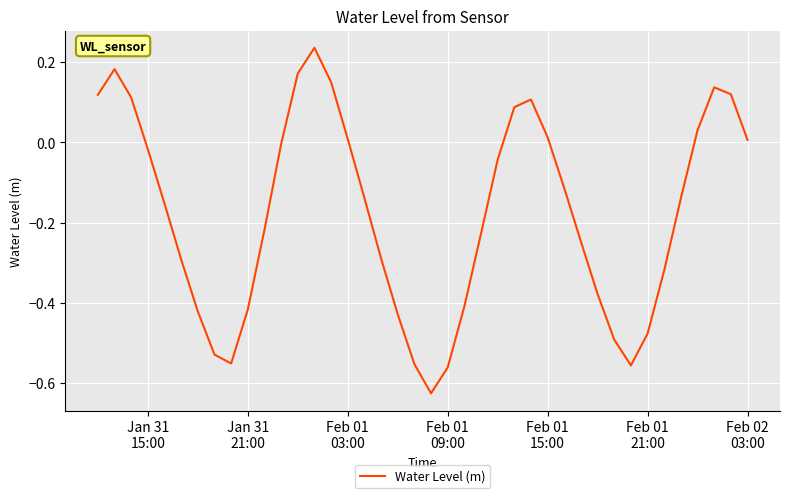

How many series are shown in this chart?

1